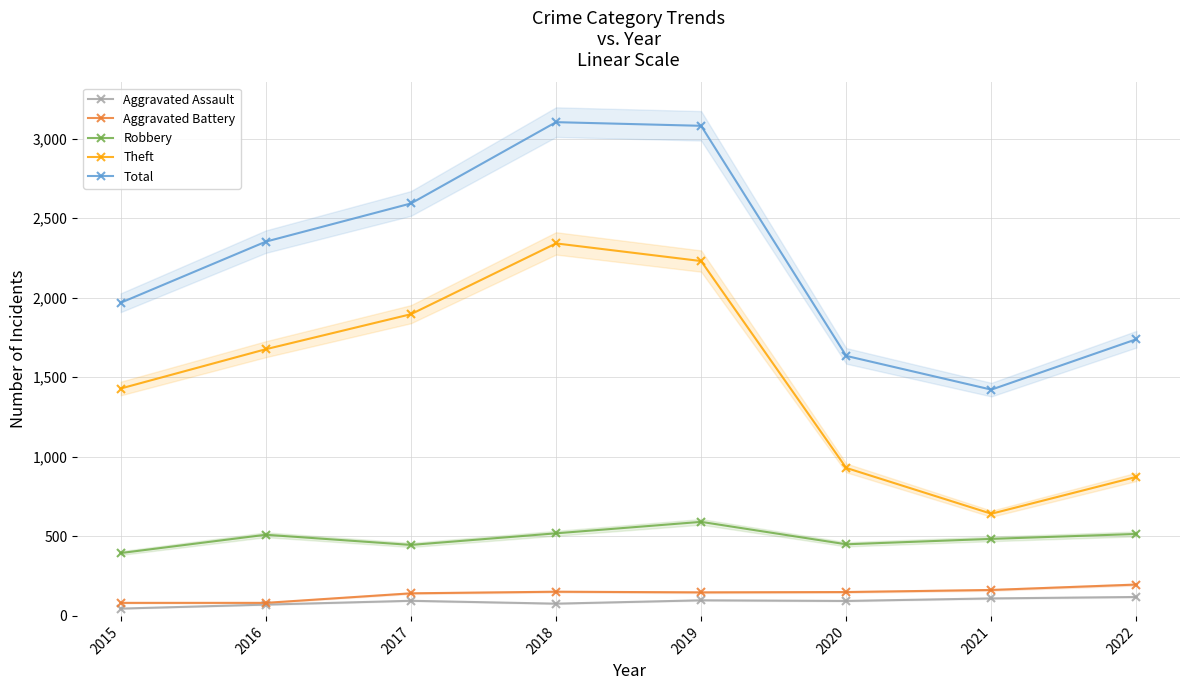

What is the smallest value displayed?

46